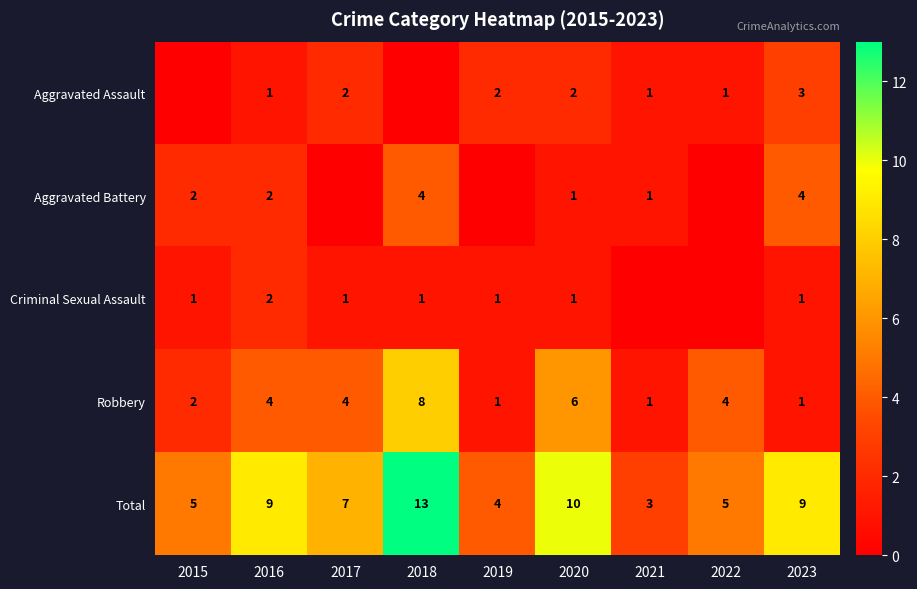

What is the sum of the Criminal Sexual Assault values at 2016 and 2015?

3